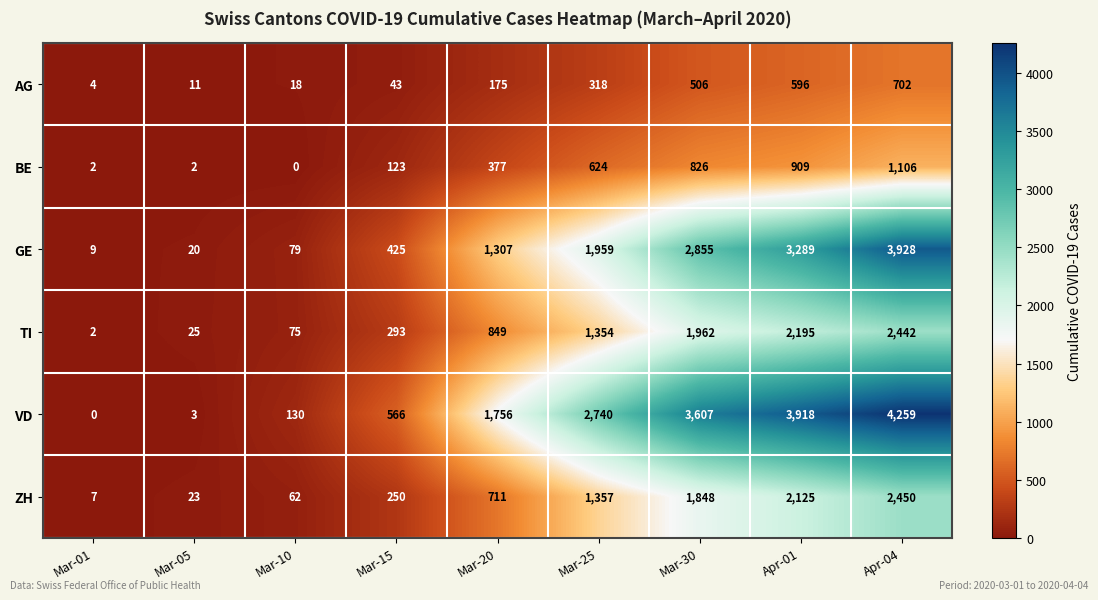

What is the highest value of the AG series?

702